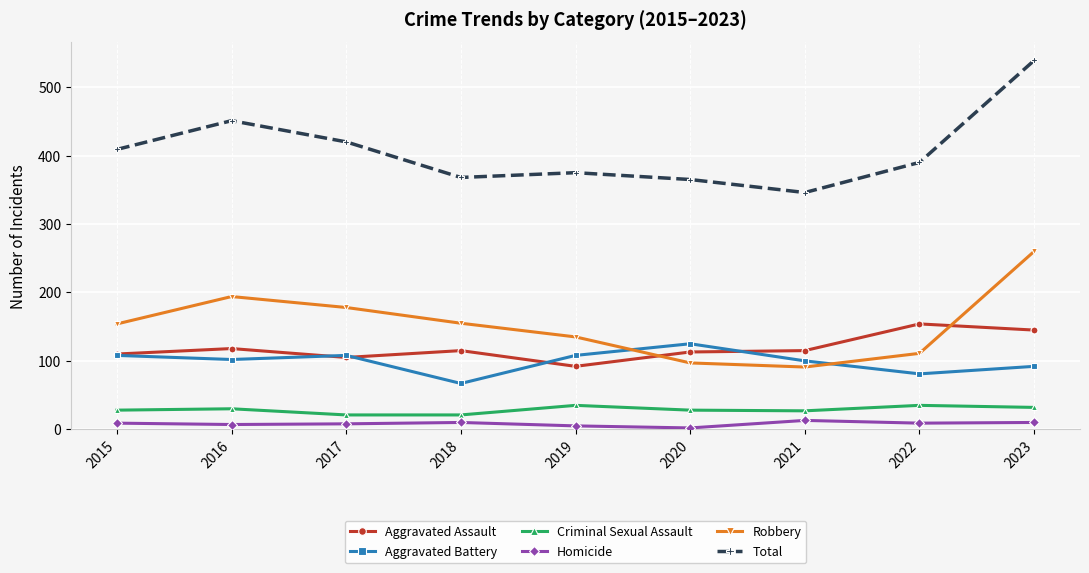

What is the sum of all Aggravated Assault values?

1067